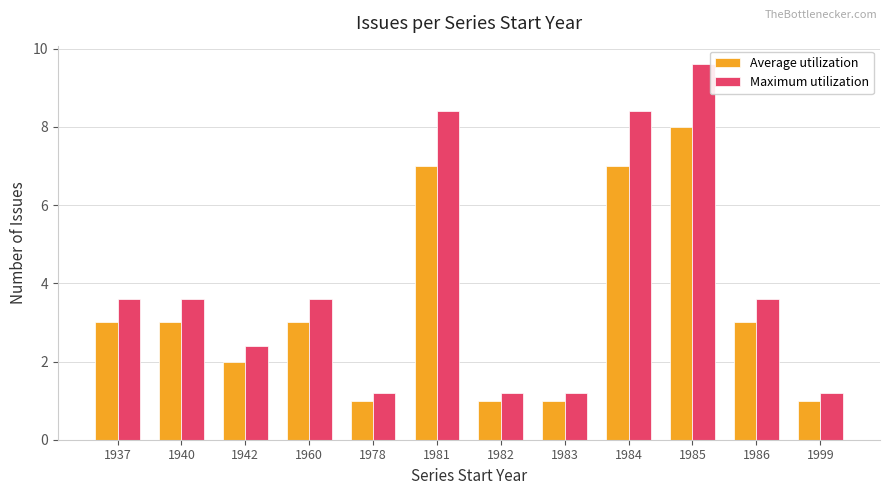

Rank the series by their average value, from lowest to highest.

Average utilization, Maximum utilization